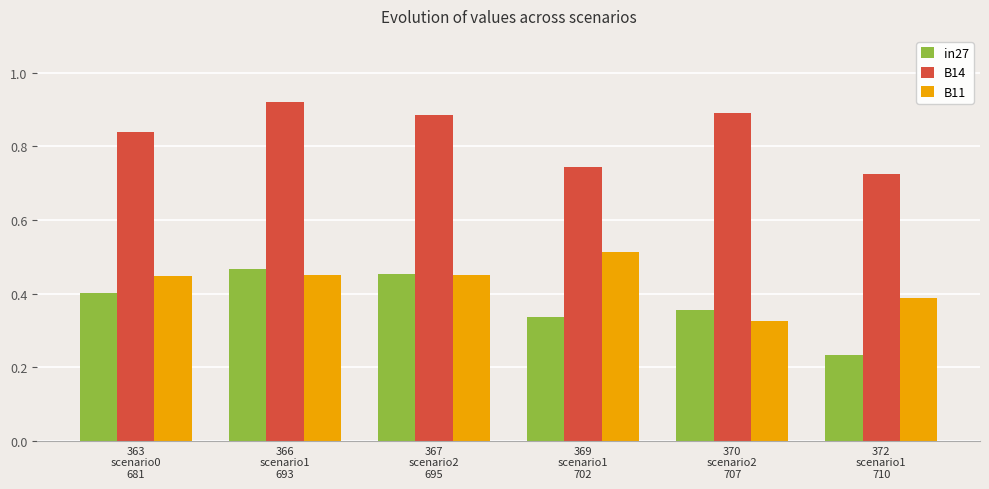

How many data points does each series have?

6